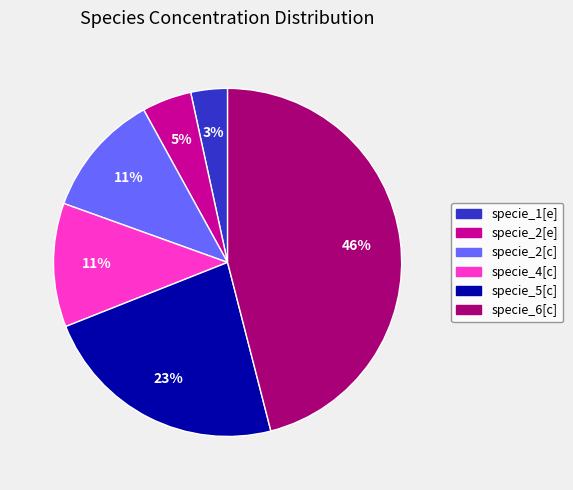

How many segments does this pie chart have?

6